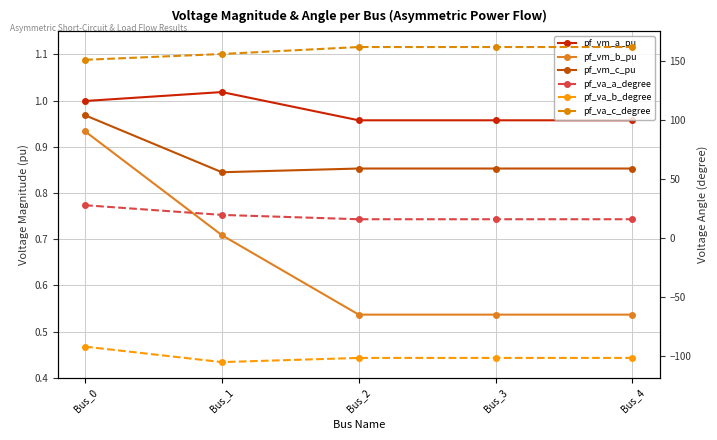

How many distinct data groups are displayed?

6